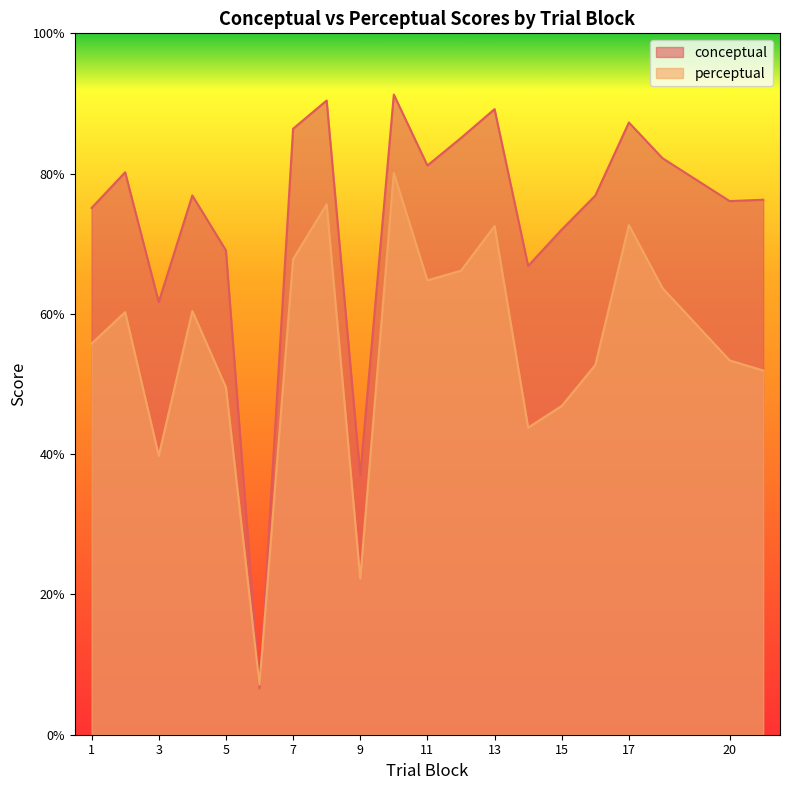

At how many categories does at least one series exceed 65?

17